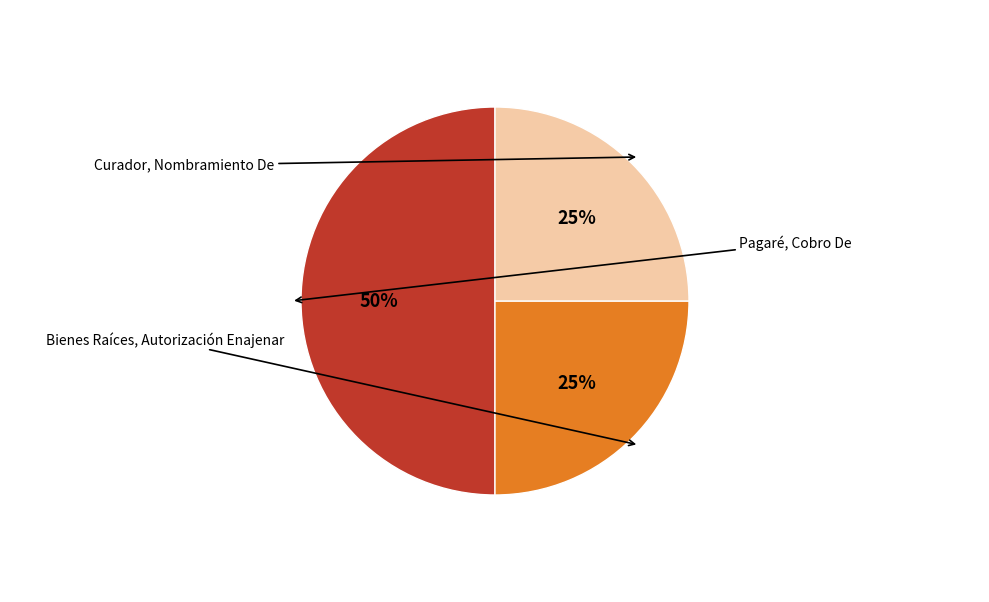

What is the change in value from Pagaré, Cobro De to Curador, Nombramiento De?

-1